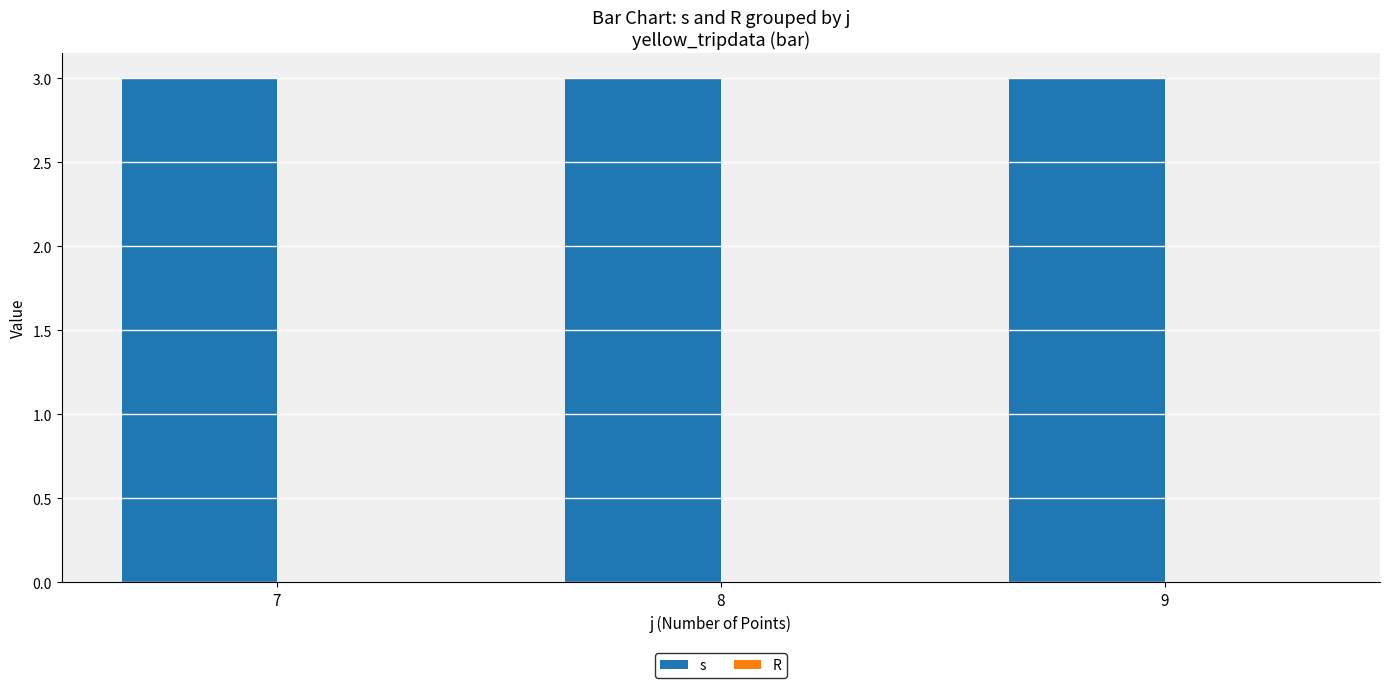

Rank the series by their maximum value, from lowest to highest.

R, s